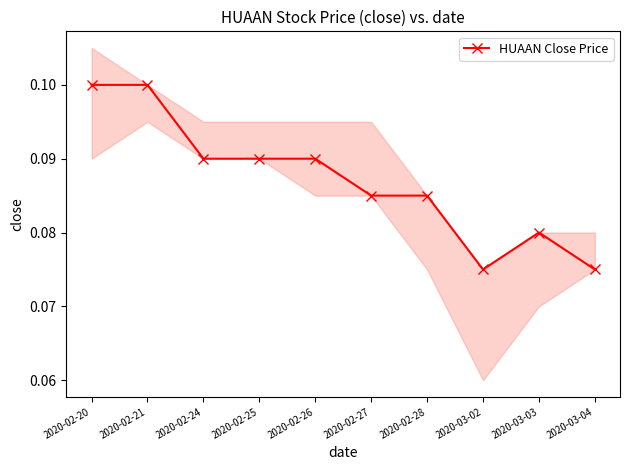

Where is the first local minimum?

2020-03-02